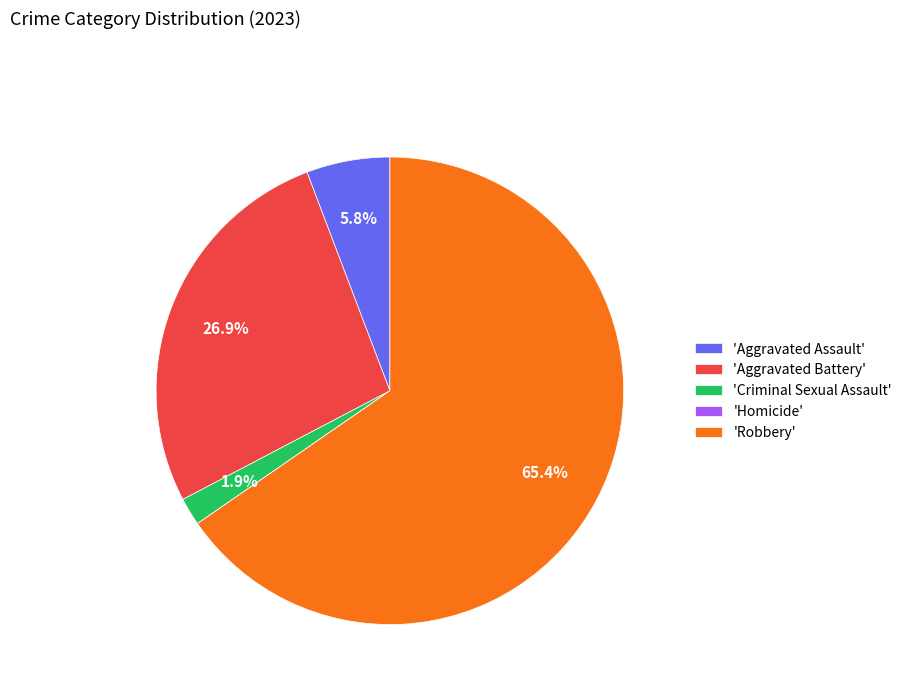

Which has a higher value, 'Aggravated Battery' or 'Criminal Sexual Assault'?

'Aggravated Battery'